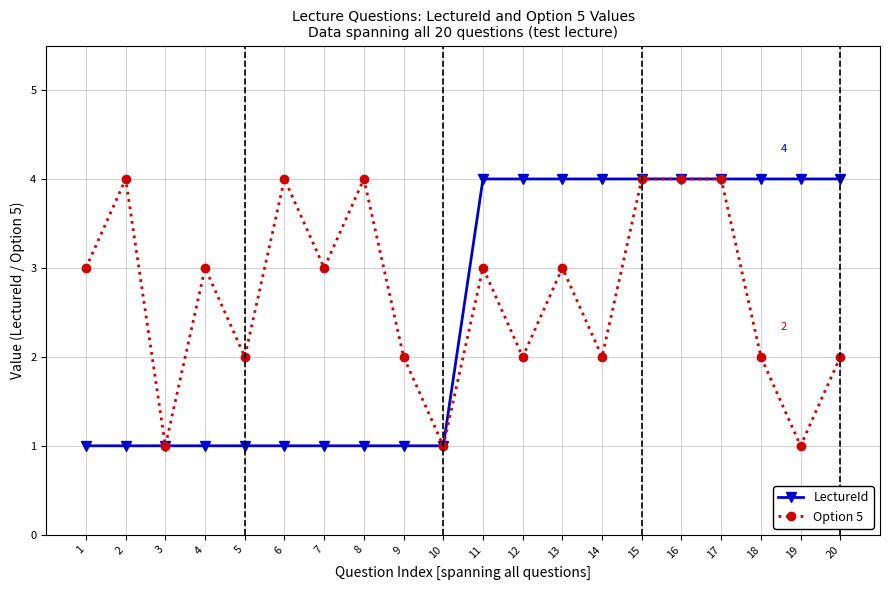

What is the maximum value shown in the chart?

4